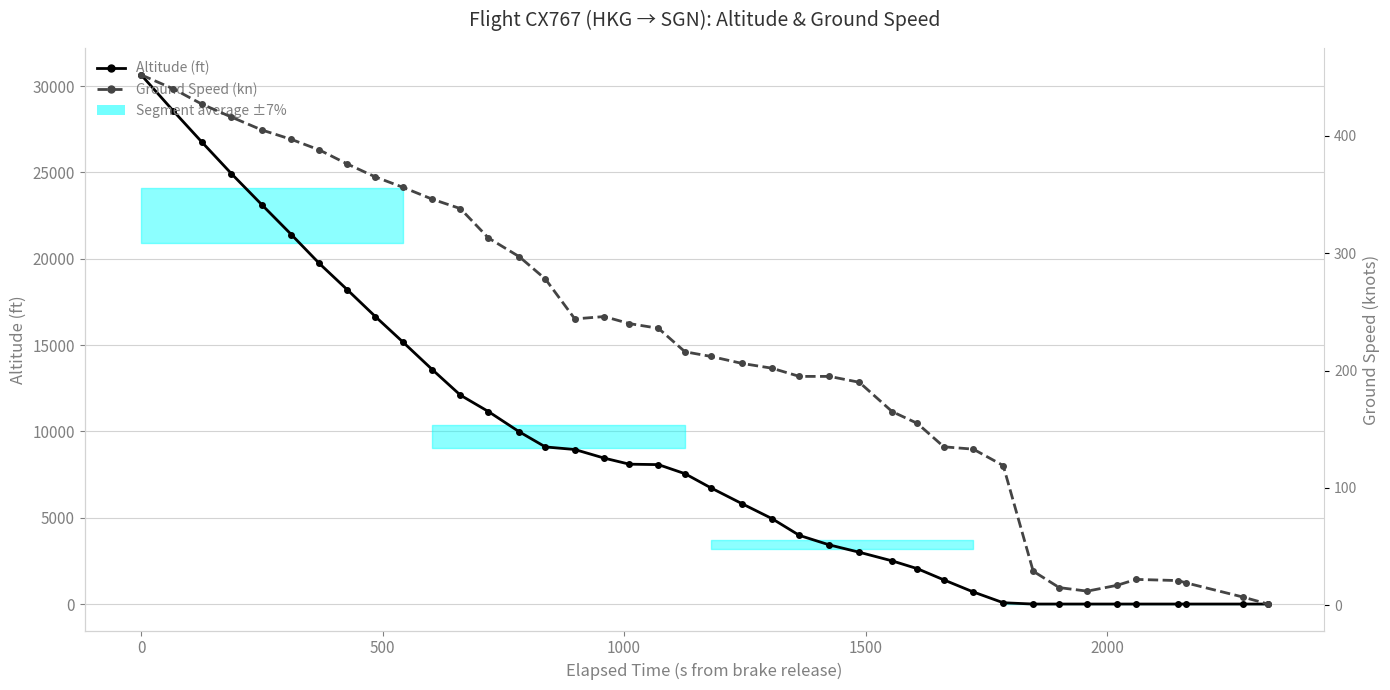

Which series has the largest range (max minus min)?

Altitude (ft)